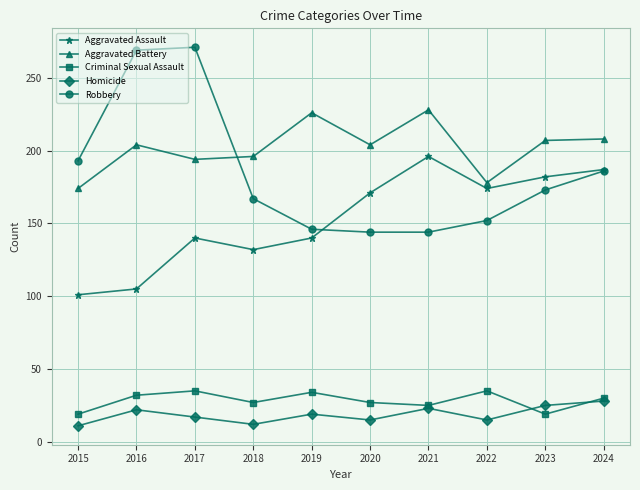

True or false: Criminal Sexual Assault has a value of 30 at 2015.

False